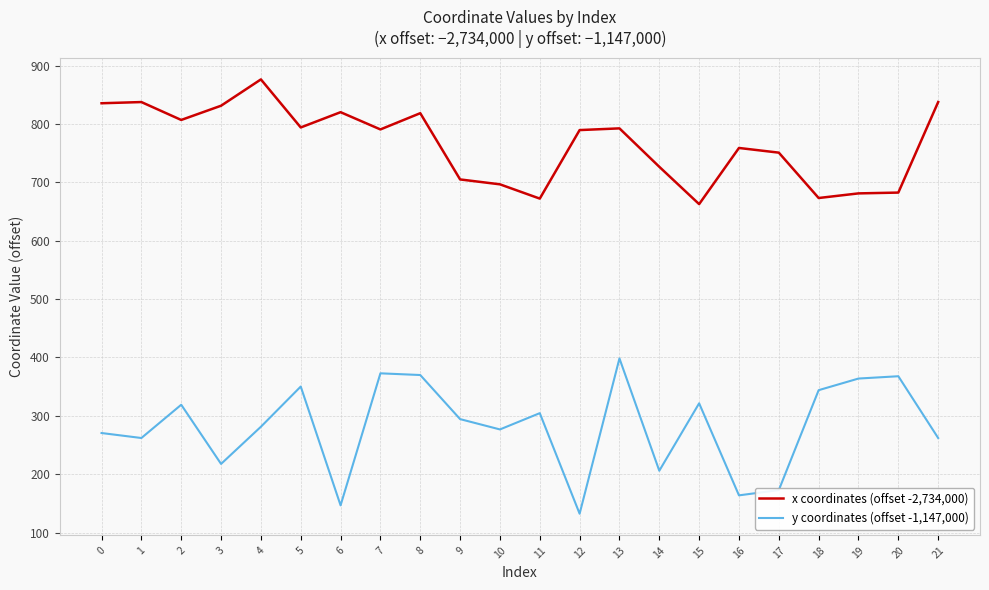

What is the difference between the maximum and minimum values in the y coordinates (offset -1,147,000) series?

265.9